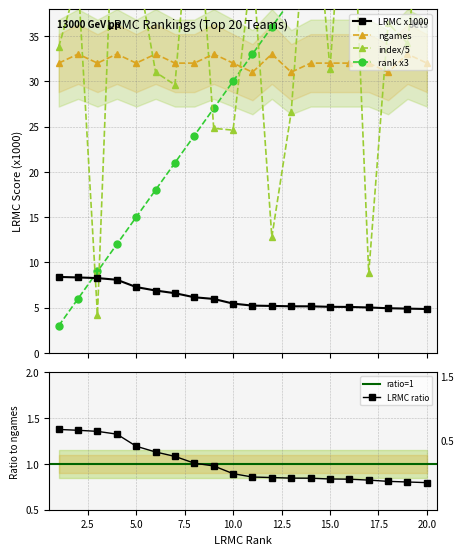

True or false: ngames and LRMC x1000 intersect in this chart.

False